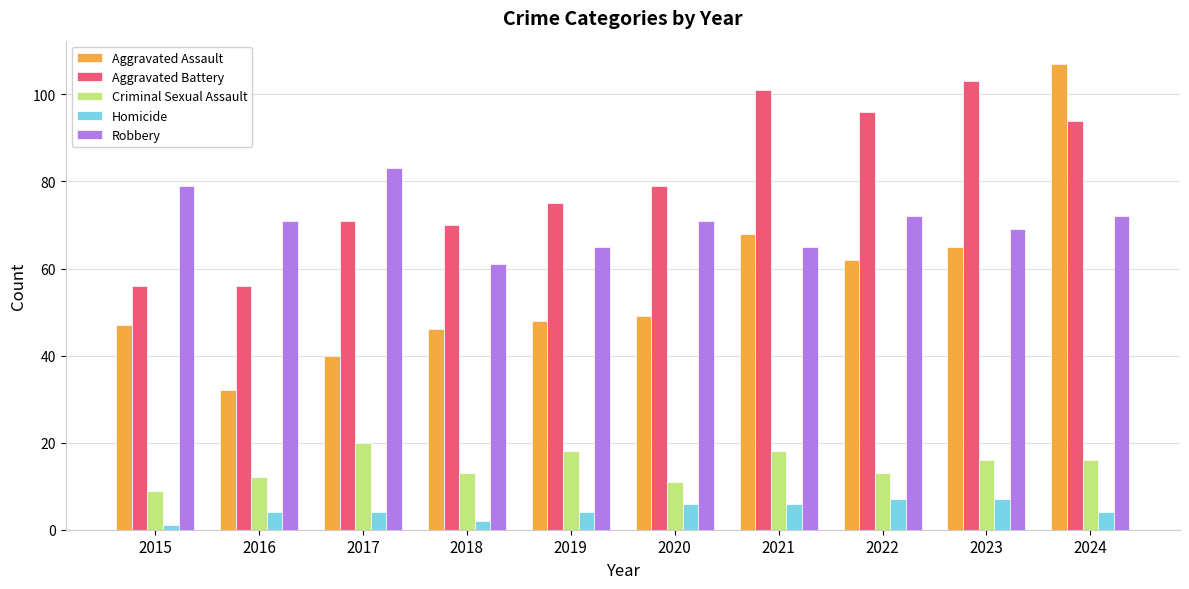

At how many categories does at least one series exceed 88?

4